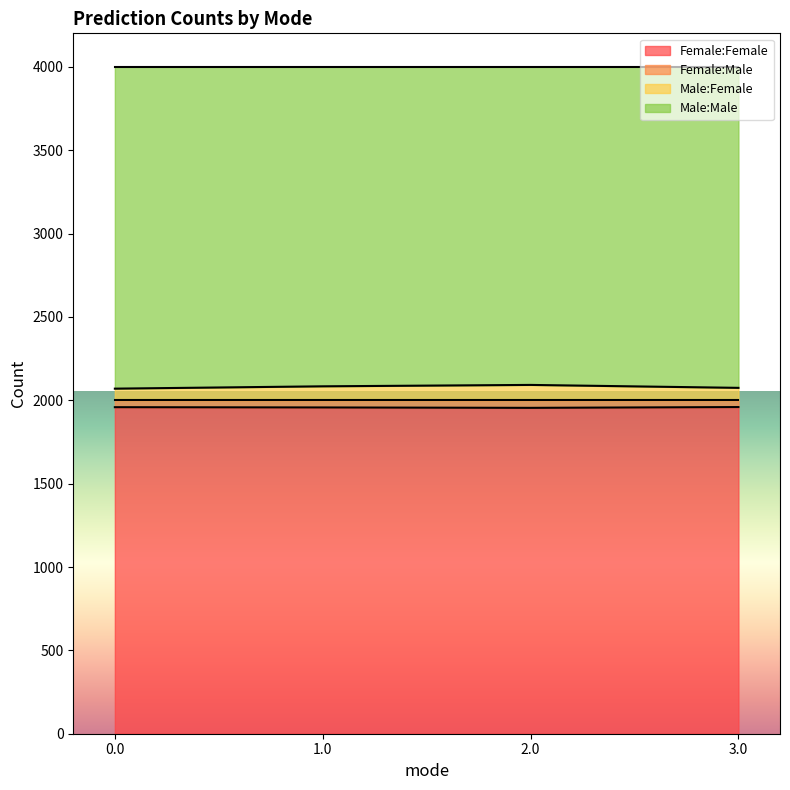

True or false: Male:Female and Female:Female intersect in this chart.

False